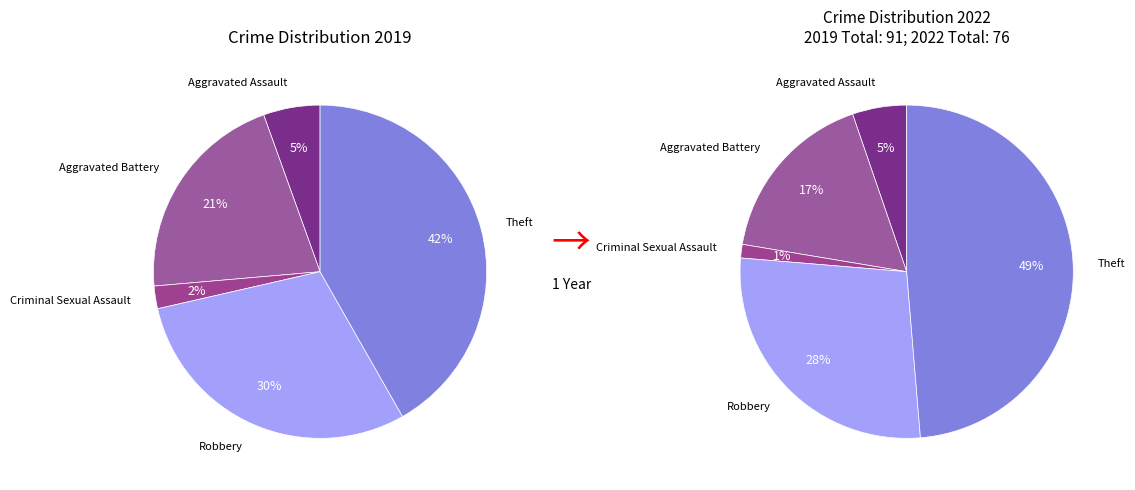

Is it true that Criminal Sexual Assault is 2% of the pie?

True